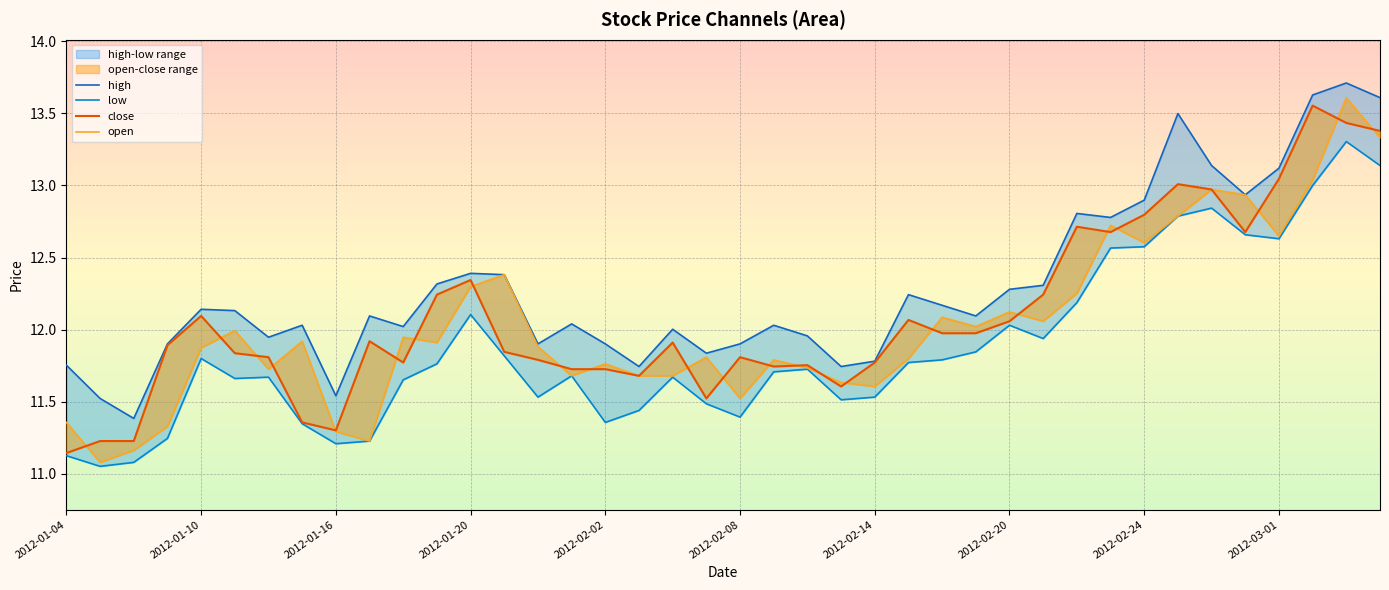

What is the smallest value displayed?

11.1